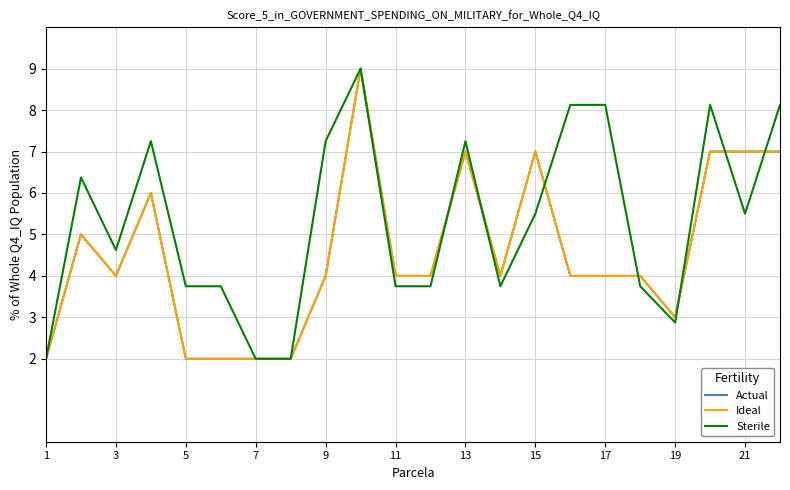

Does the chart display data point markers on the line(s)?

No